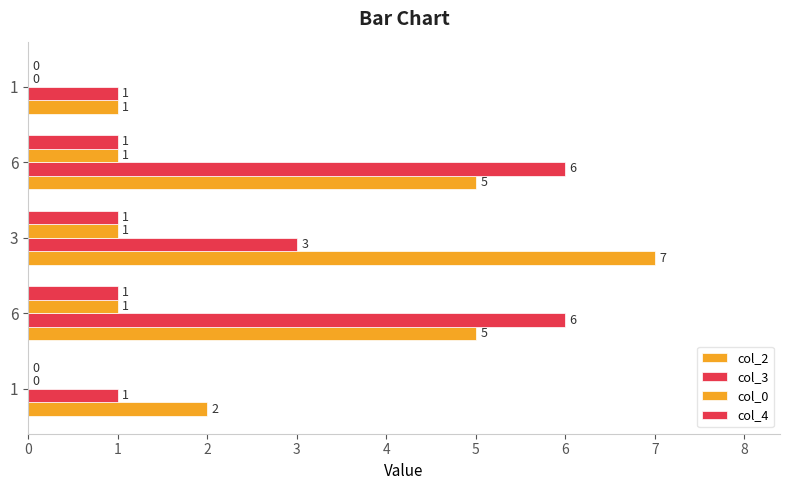

At how many categories does at least one series exceed 5?

3